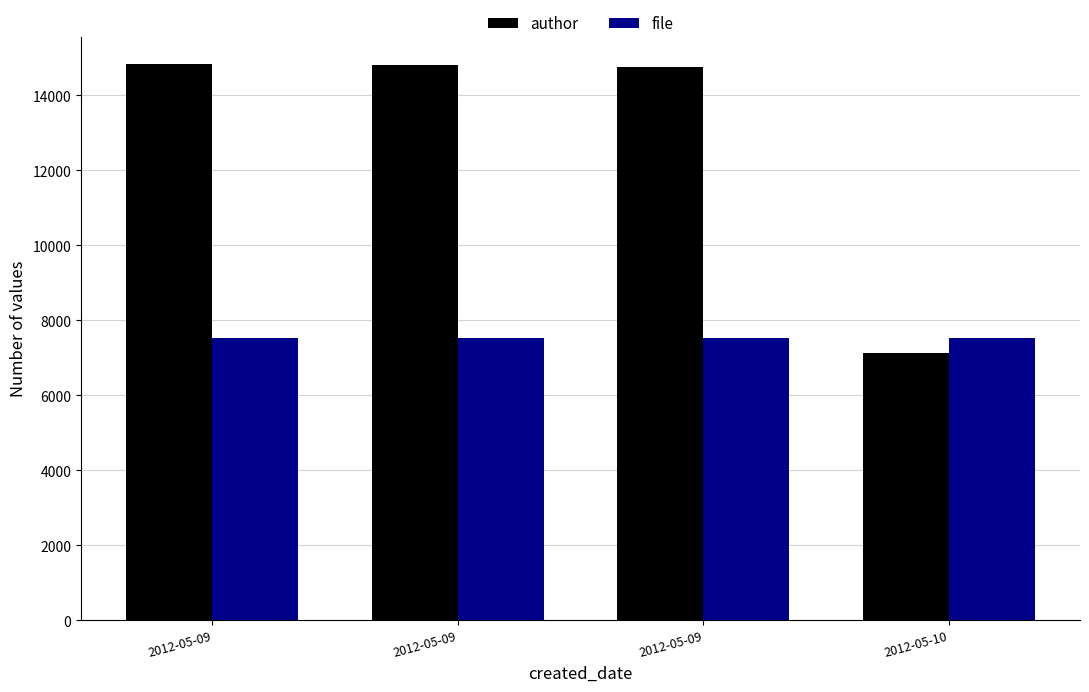

What is the spread (max minus min) of values at 2012-05-09?

7301